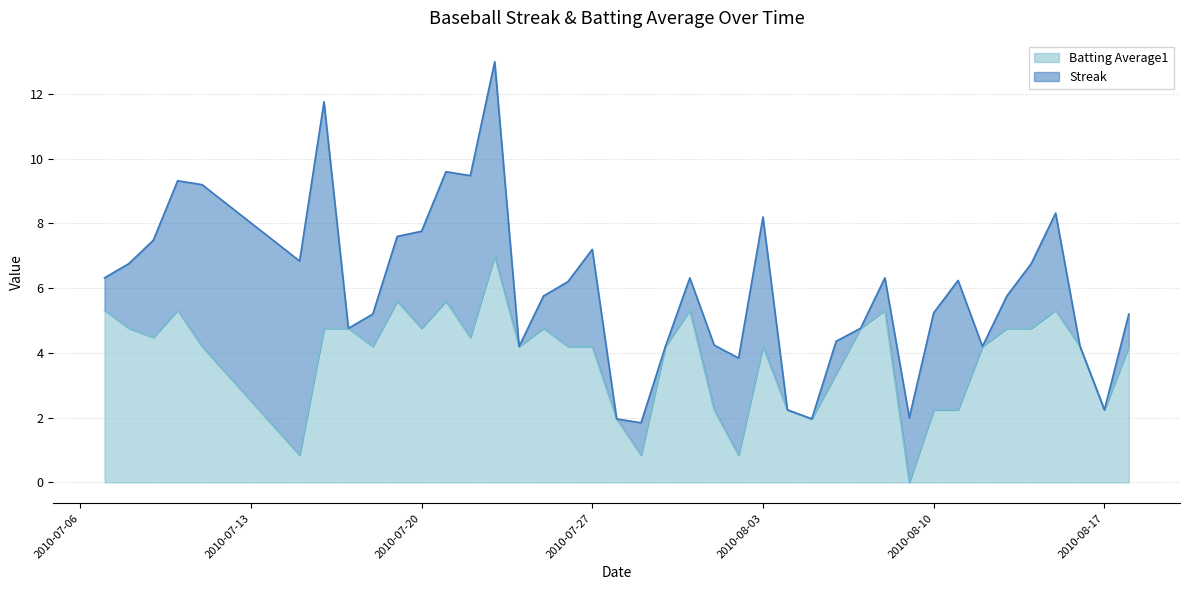

Which has a higher value, 2010-07-17 or 2010-07-26?

2010-07-17